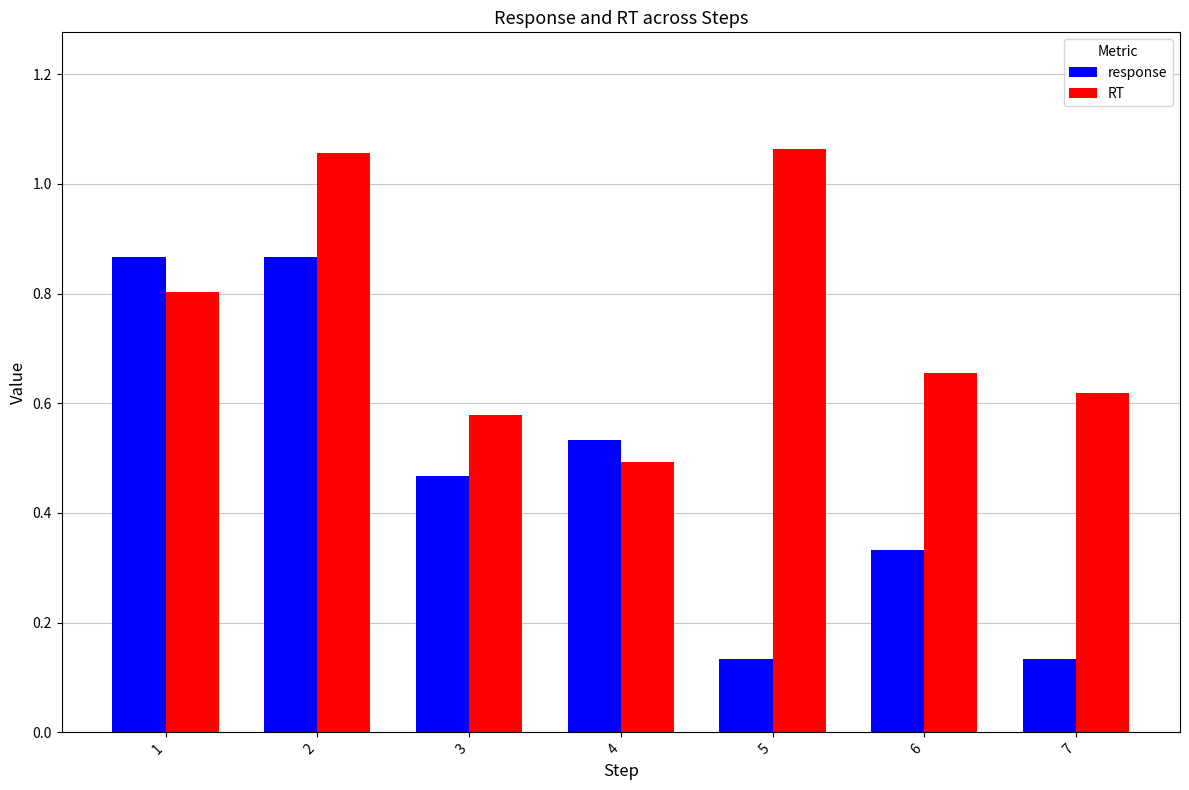

Which series has the widest spread of values?

response